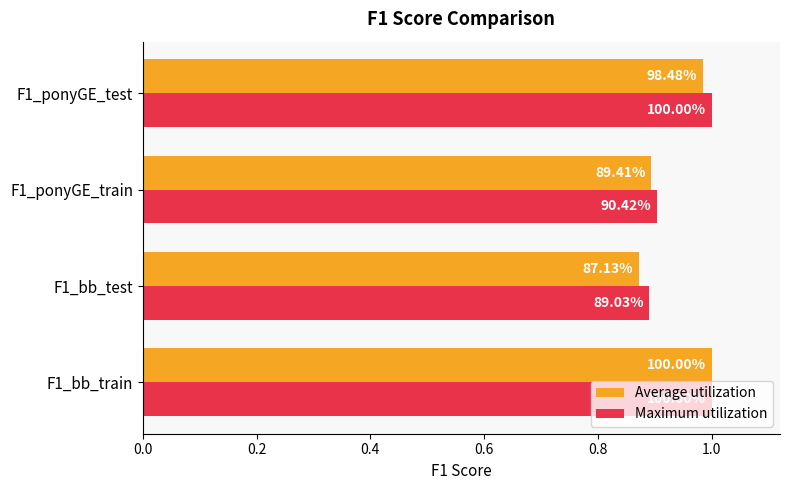

What are all the series names shown in the legend?

Average utilization, Maximum utilization